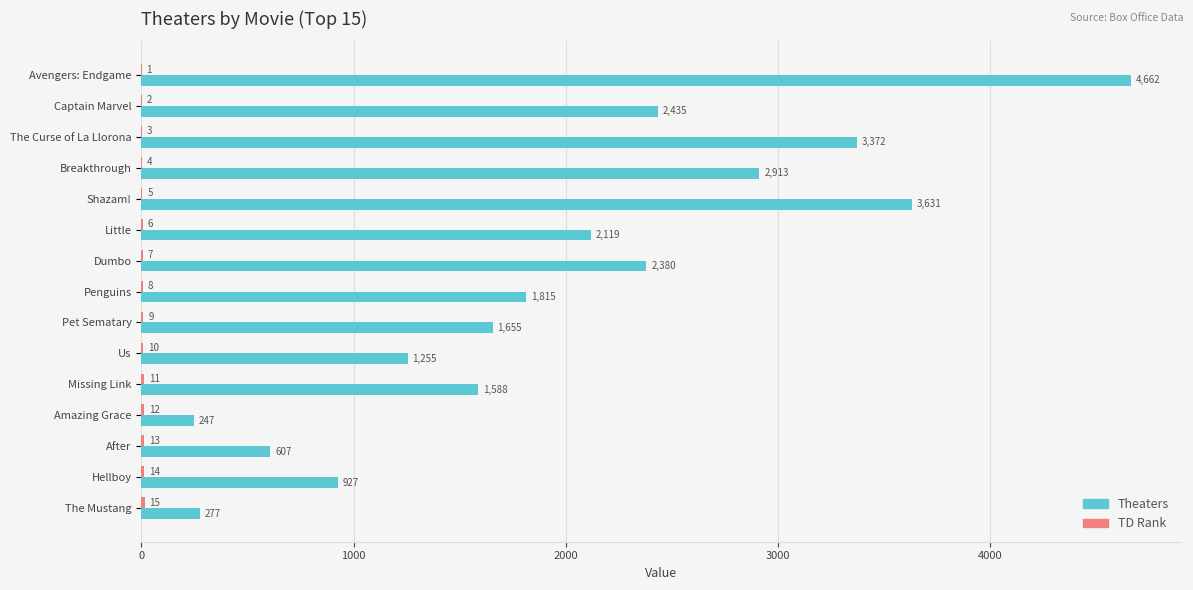

What is the total value across all series at Amazing Grace?

259